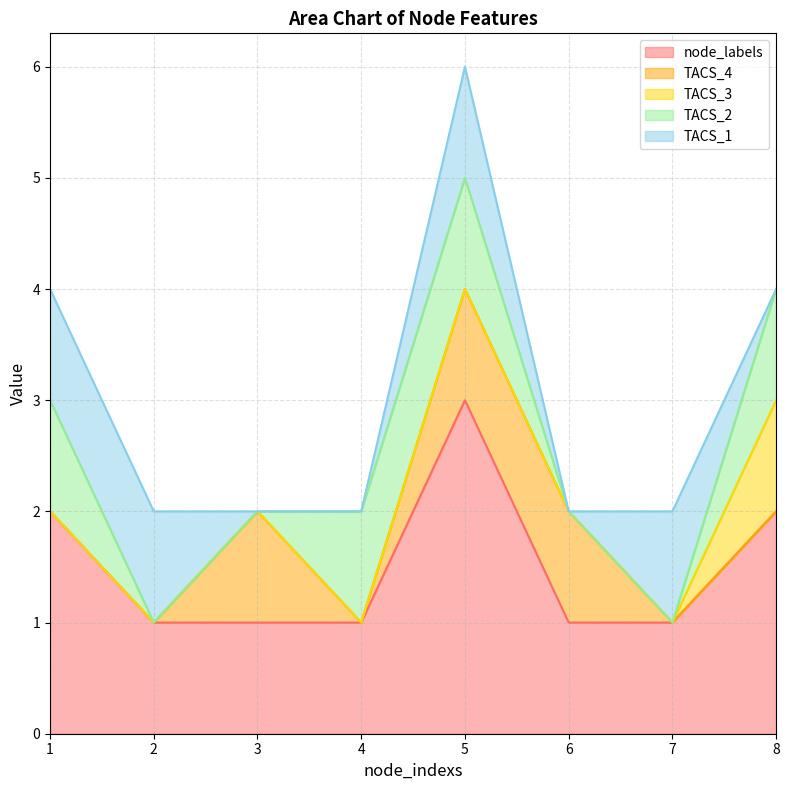

True or false: TACS_1 and TACS_4 intersect in this chart.

True